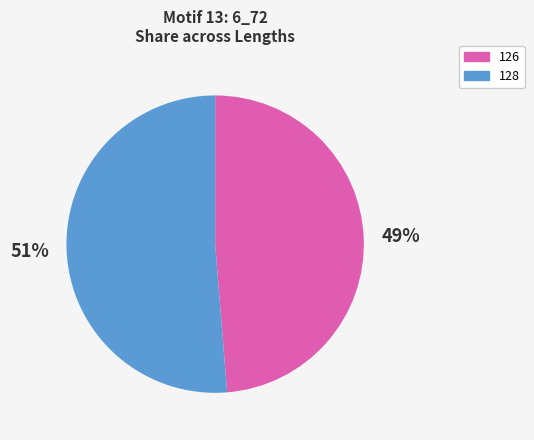

Is there a majority slice in this chart?

Yes